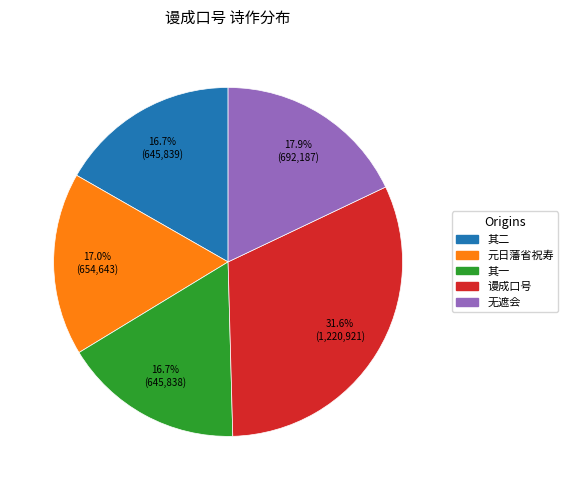

Is there any slice that represents more than half of the pie?

No